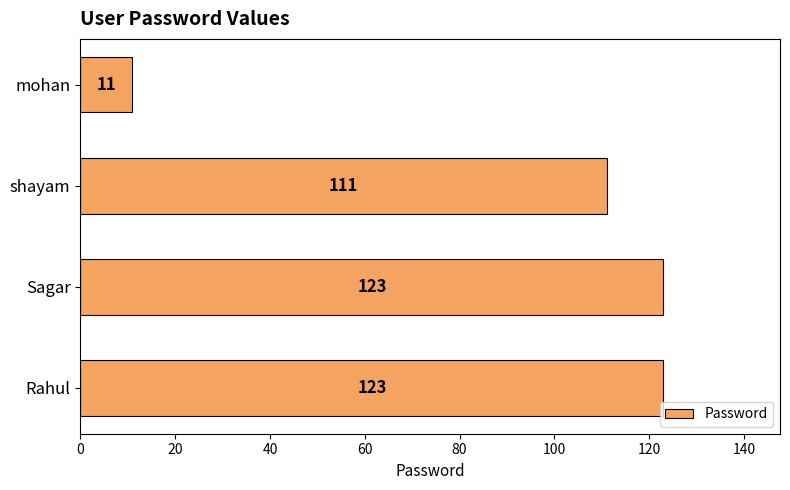

What is the change in value from shayam to mohan?

-100